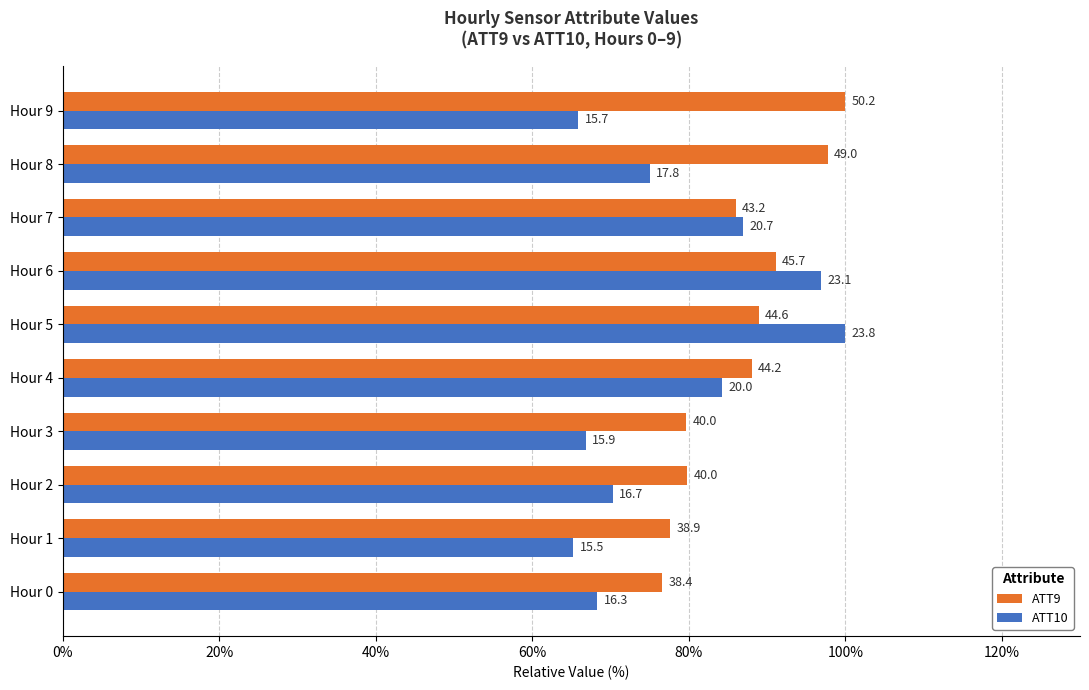

What is the value of the ATT10 bar at the 10th from the left?

65.9